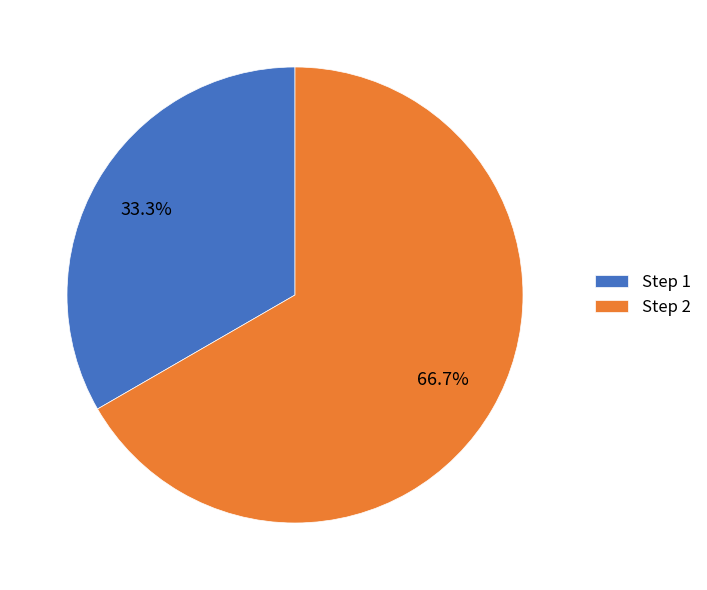

How many slices are in this pie chart?

2